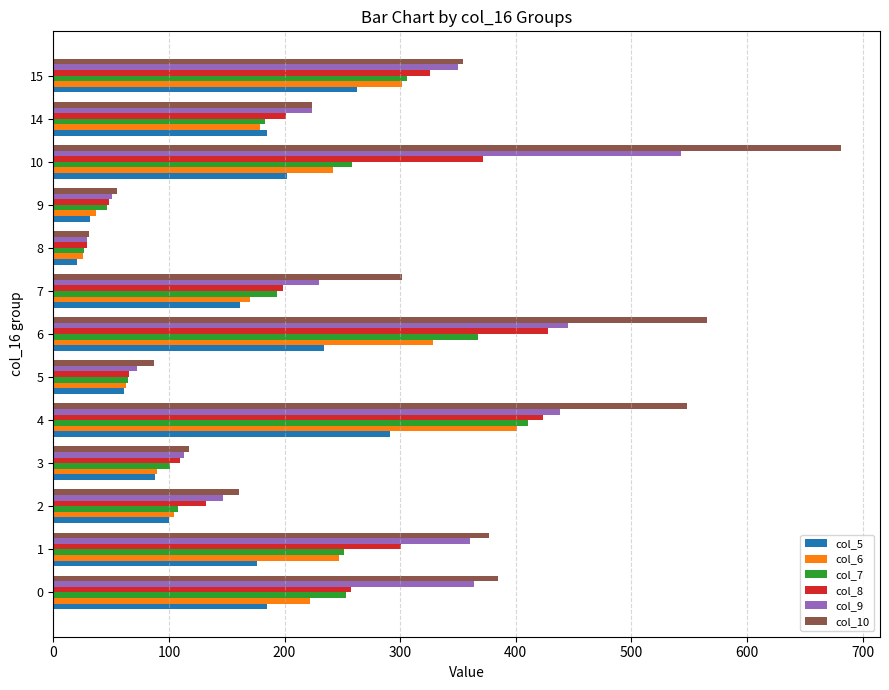

What is the difference between the maximum and minimum values in the col_8 series?

399.4